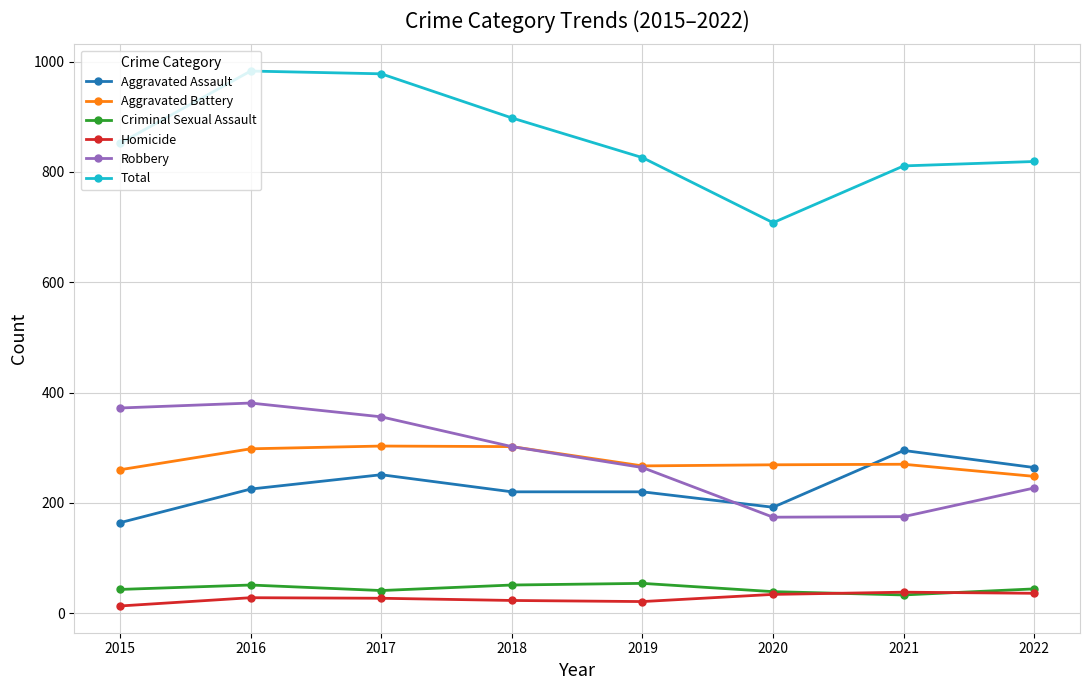

The value of Aggravated Assault at 2015 is 259. True or false?

False